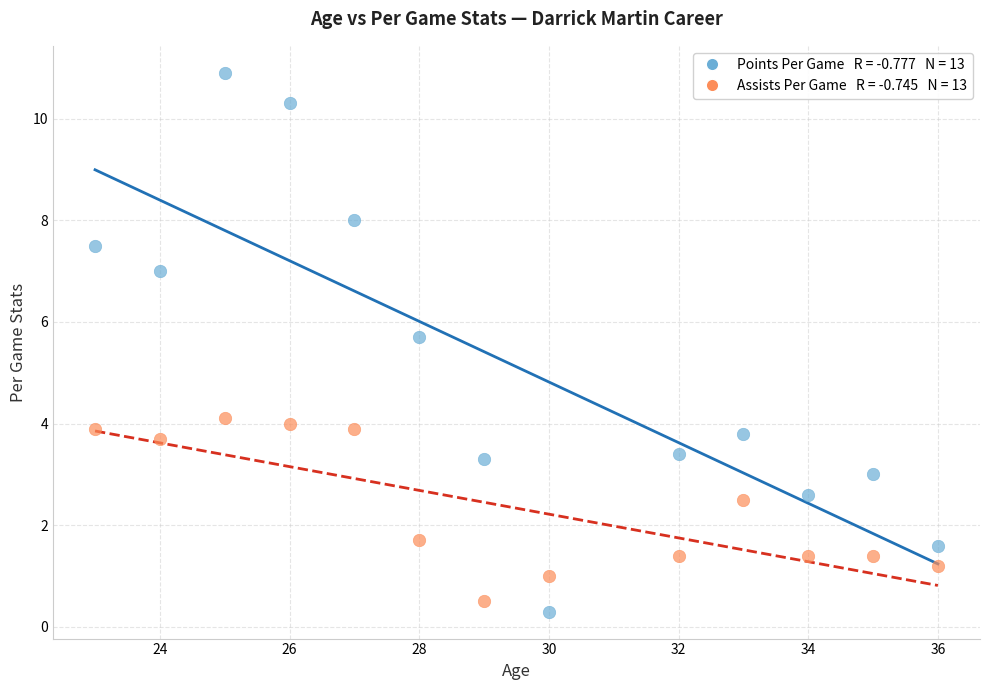

Across all data points, what is the range of X values (max minus min)?

13.0